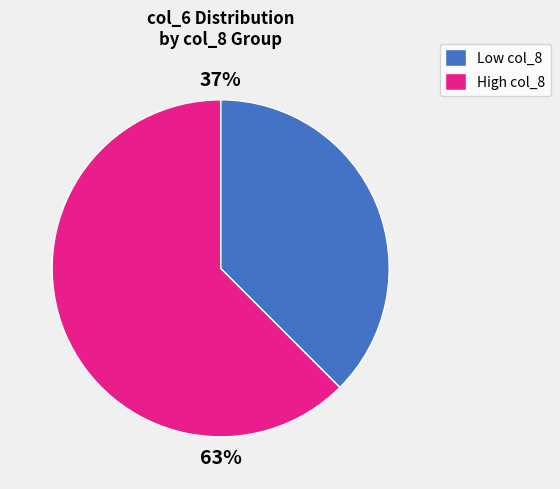

Approximately how many times larger is the value at Low col_8 compared to High col_8?

0.6